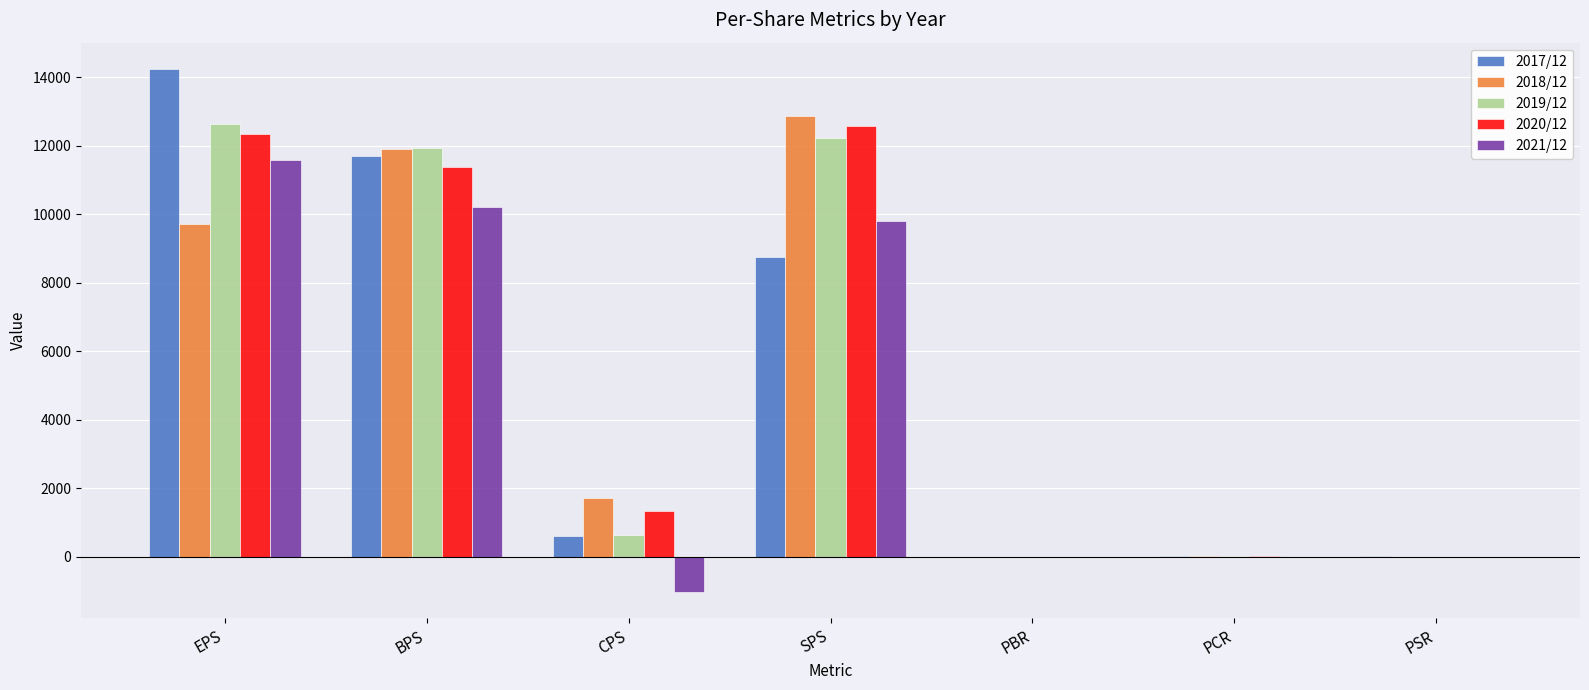

At which category is the sum across all series the highest?

EPS